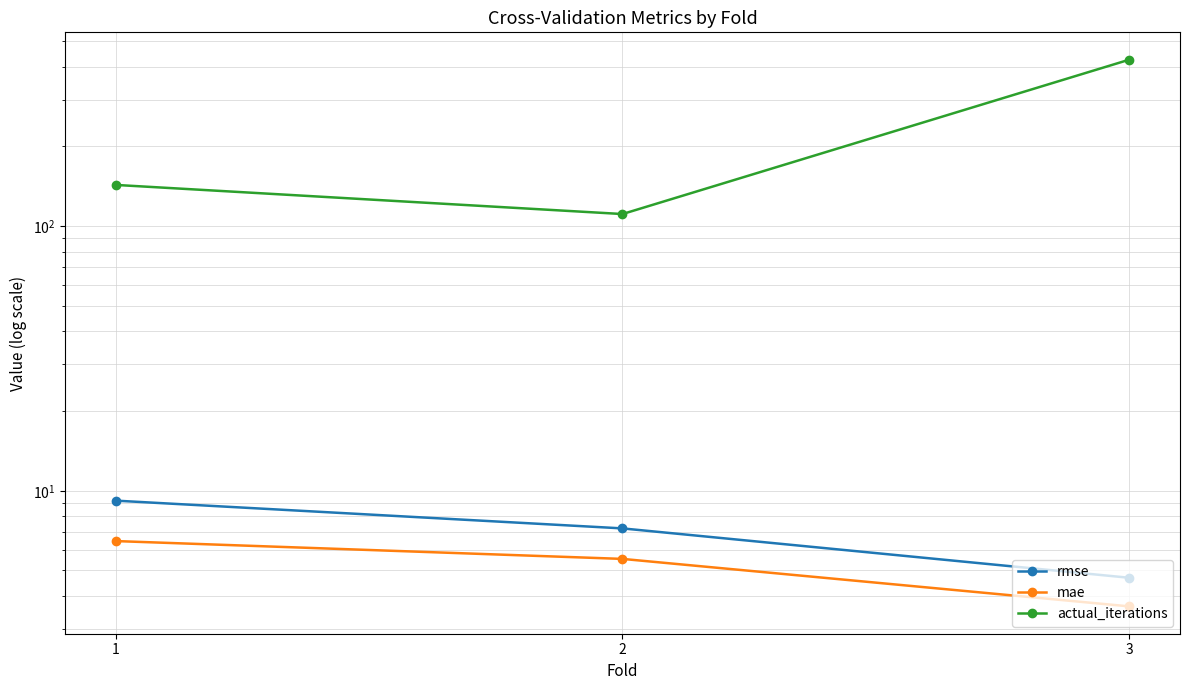

At 1, list the series in order from largest to smallest.

actual_iterations, rmse, mae